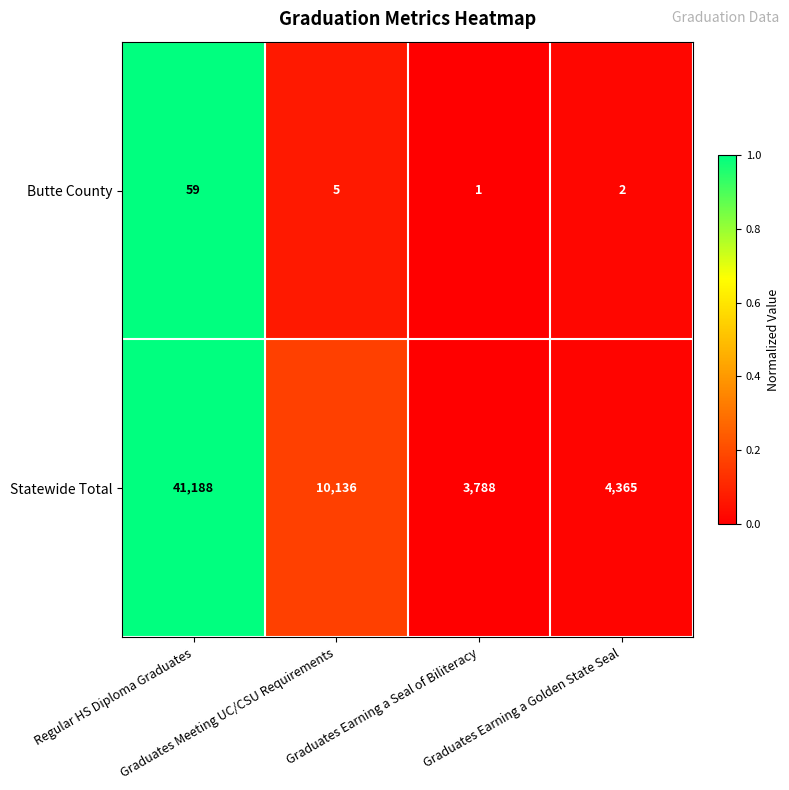

How many values in the Statewide Total series are below 10136?

2